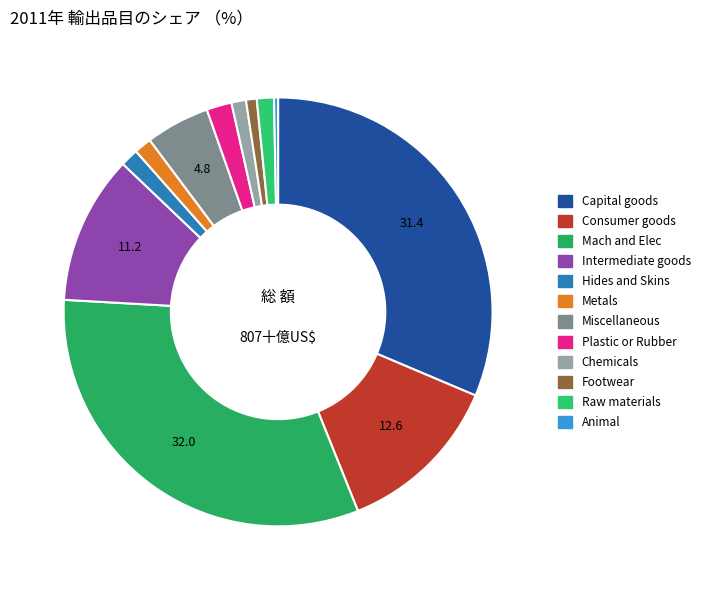

How many slices are in this pie chart?

12